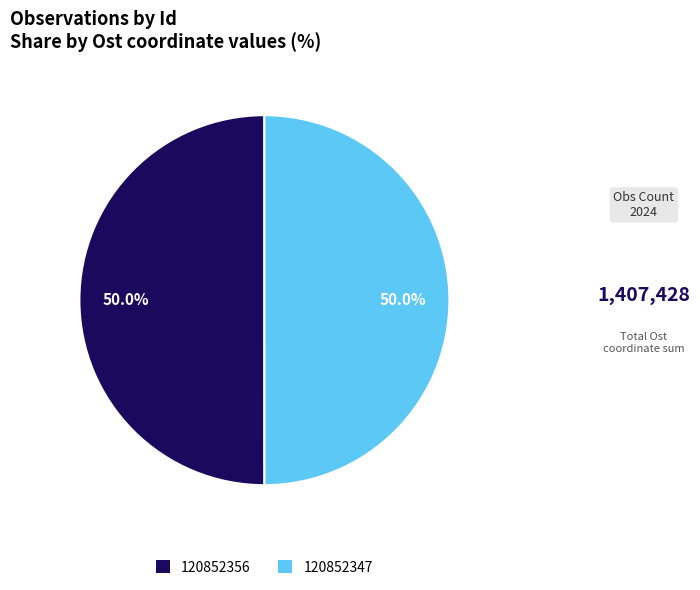

What portion of the pie excludes 120852356?

50.0%